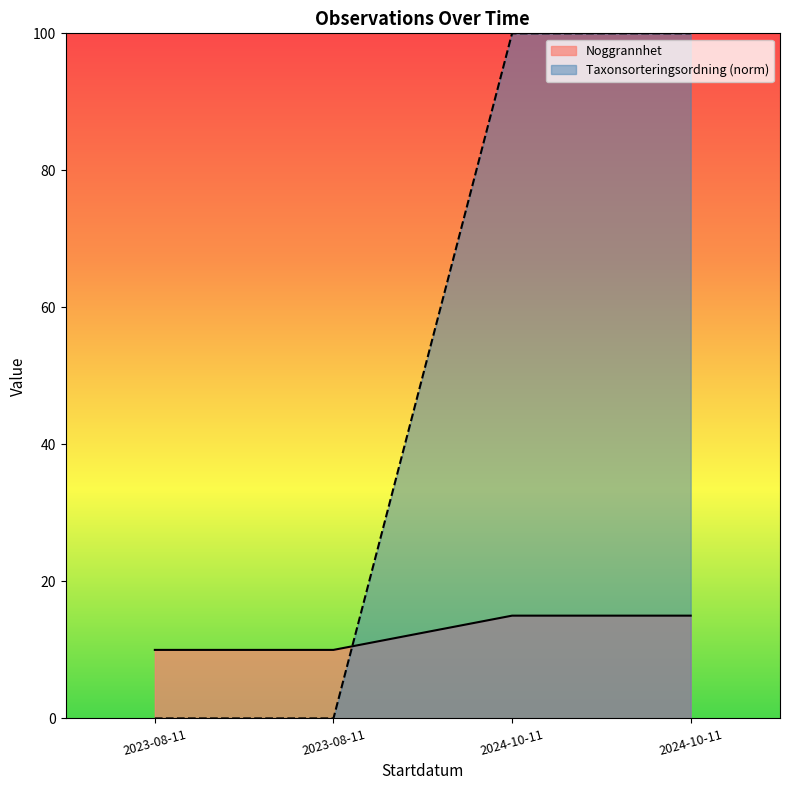

Is the value of Taxonsorteringsordning (norm) at 2023-08-11 greater than the value of Noggrannhet at 2024-10-11?

No